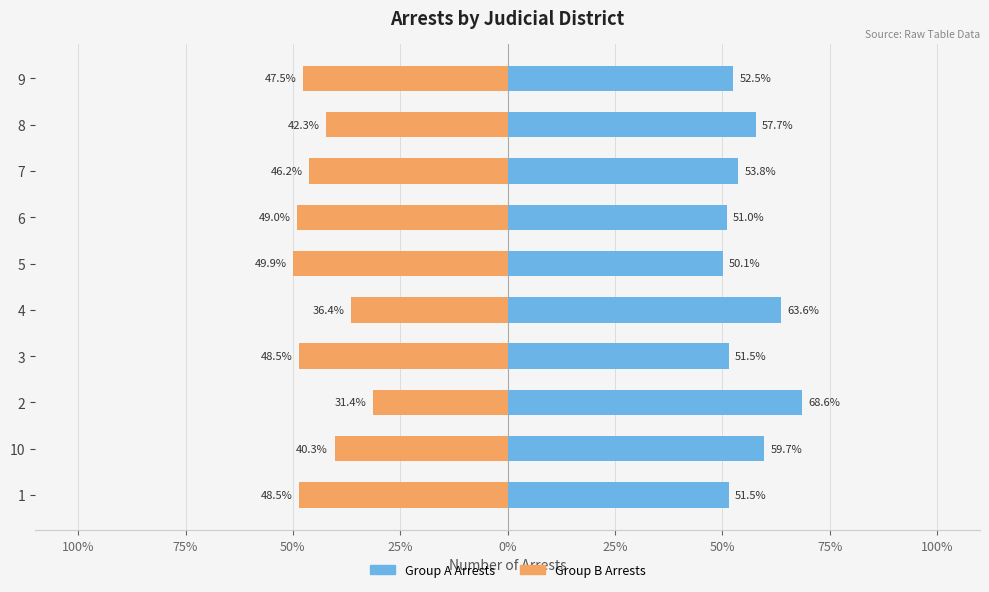

The Group A Arrests series shows 73.0 at 3. True or false?

False